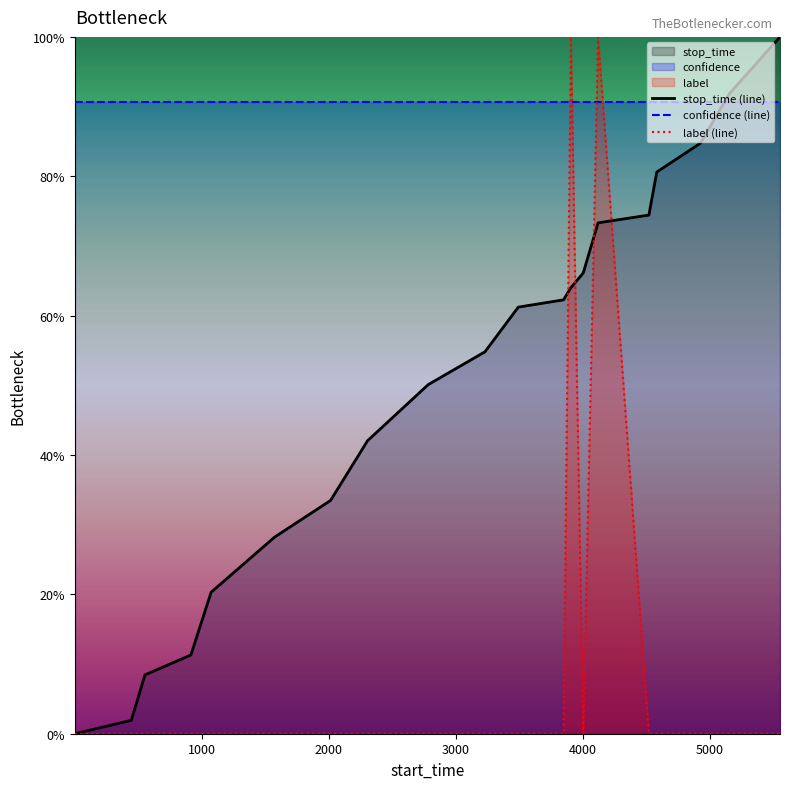

In label (line), how many points are higher than both neighbors (excluding endpoints)?

2